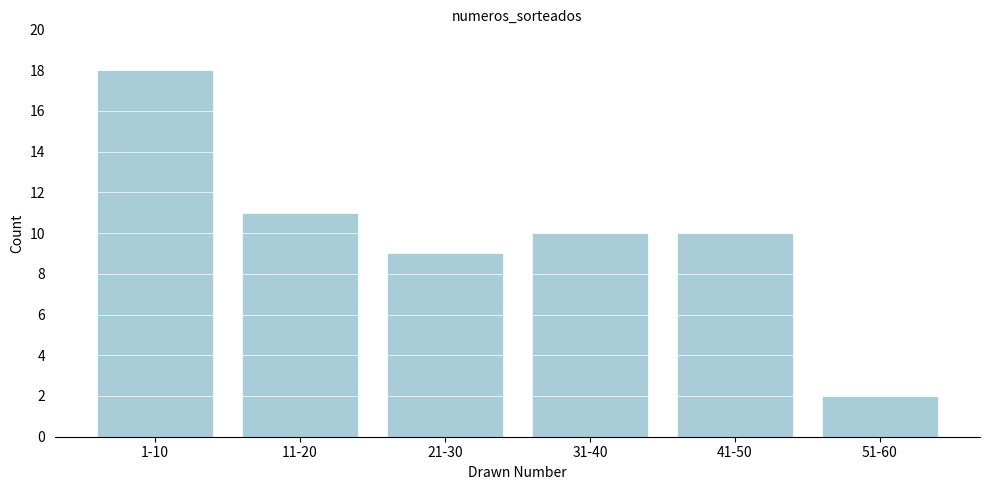

Reading left to right, what are all the values shown in this chart?

18	11	9	10	10	2